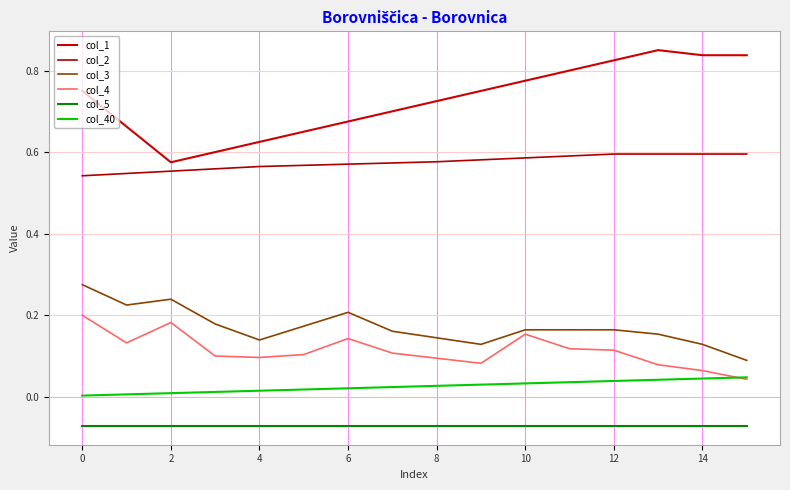

Rank the series by their maximum value, from lowest to highest.

col_5, col_40, col_4, col_3, col_2, col_1